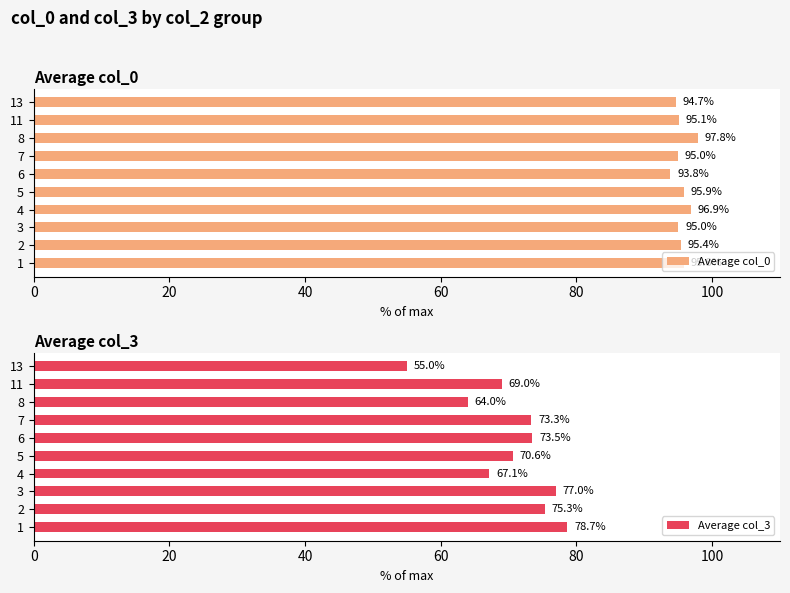

What is the difference between the maximum and minimum values in the Average col_0 series?

4.0